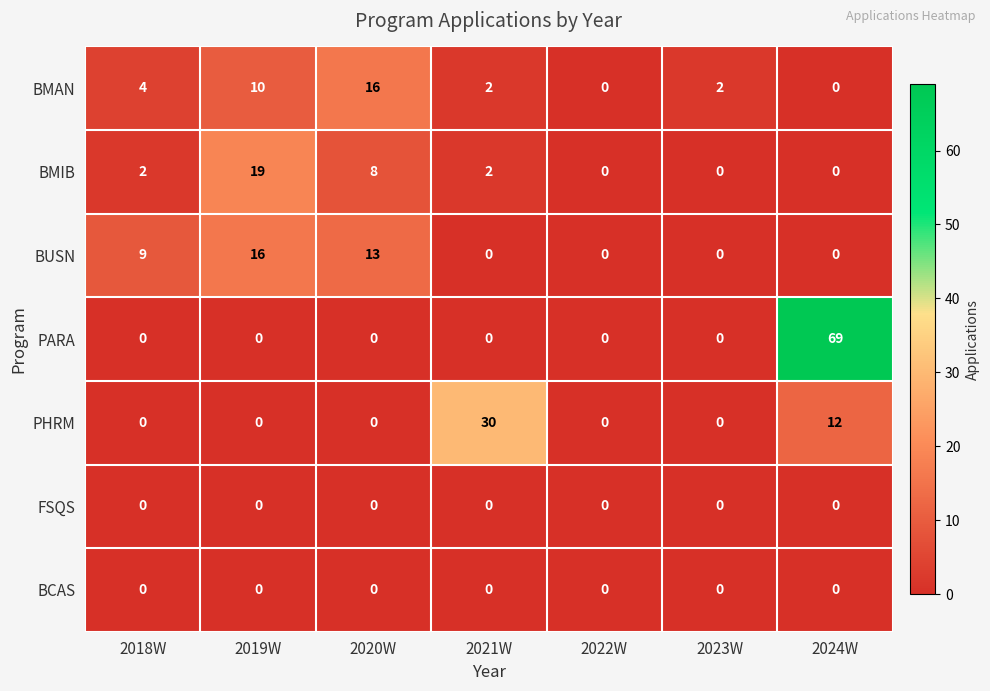

What is the maximum value shown in the chart?

69